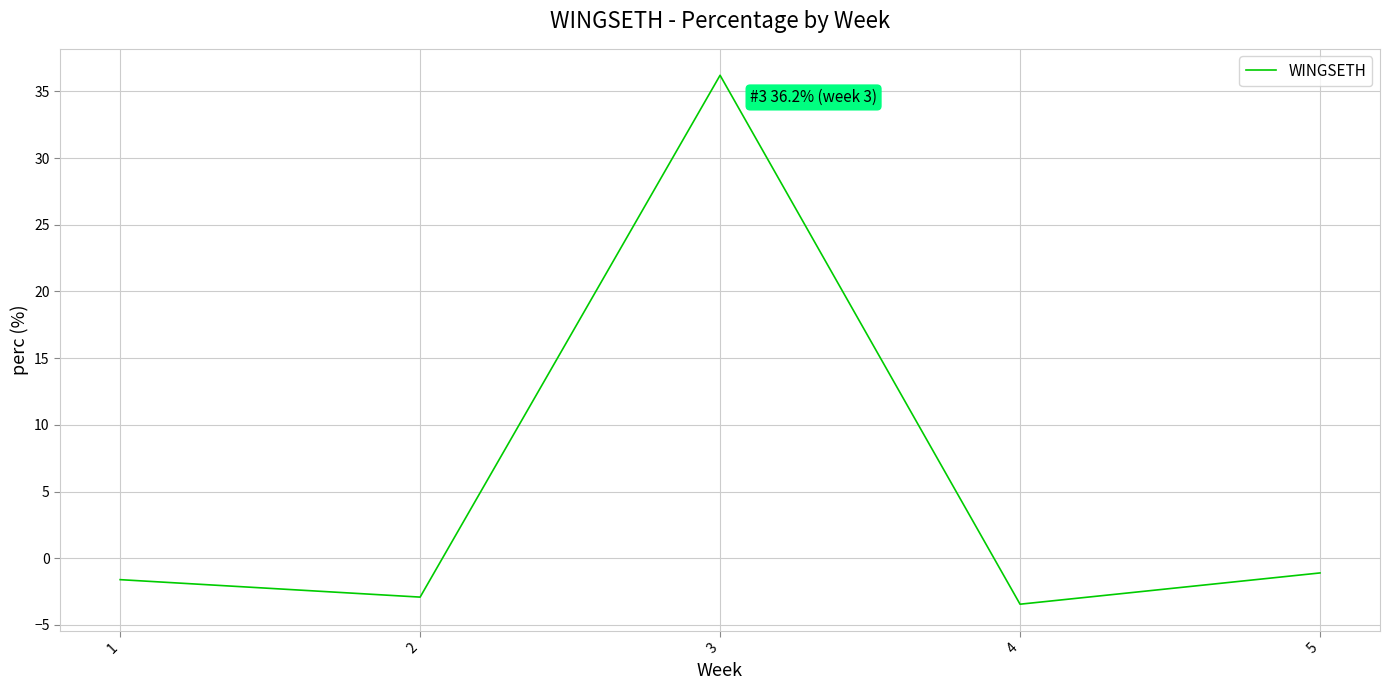

Reading right to left, extract all data points from this chart.

-1.1	-3.4	36.2	-2.9	-1.6